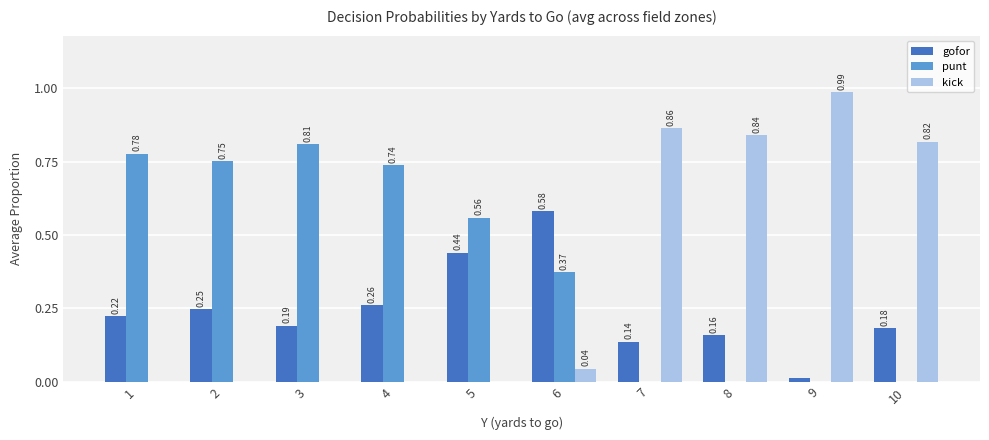

What is the sum of all gofor values?

2.4